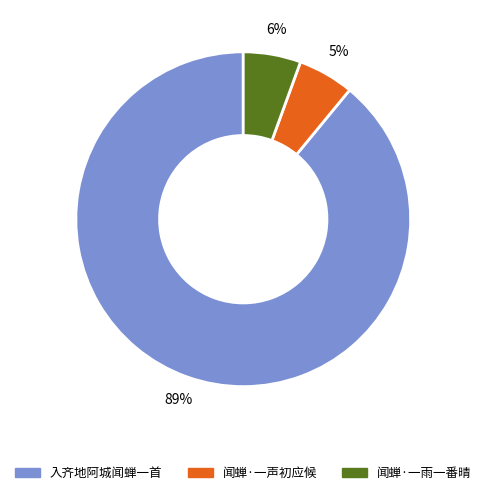

To the nearest percent, what is the difference between the 入齐地阿城闻蝉一首 and 闻蝉·一声初应候 slice percentages?

84%